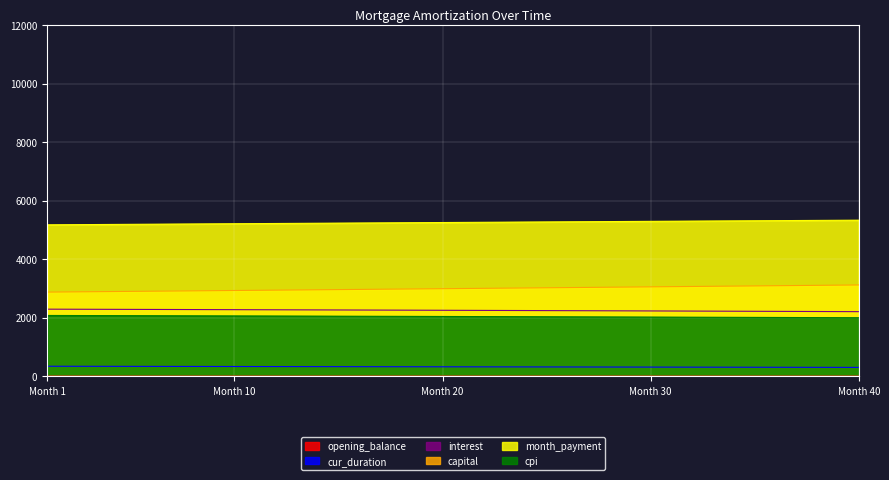

At how many categories does at least one series exceed 2037?

40